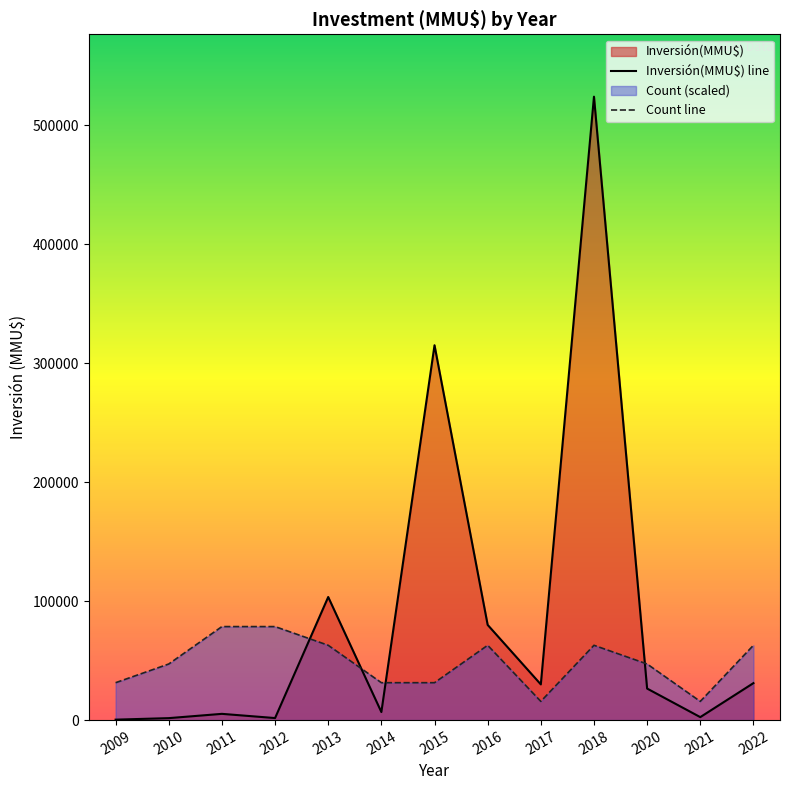

Is it true that Count line equals 47151.3 at 2020?

True